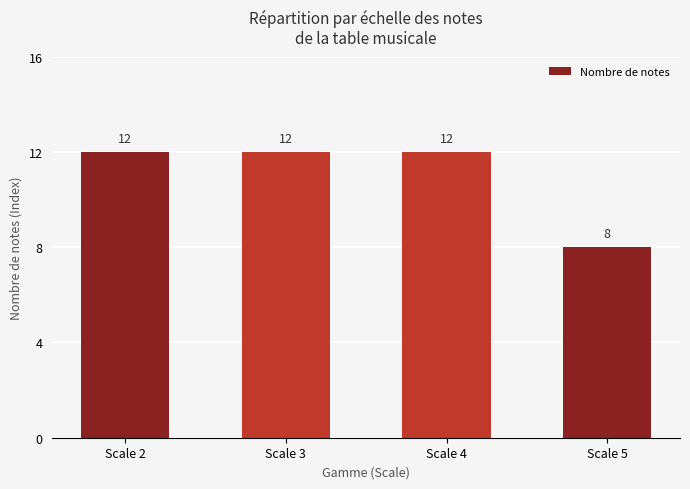

Read the value at Scale 3.

12